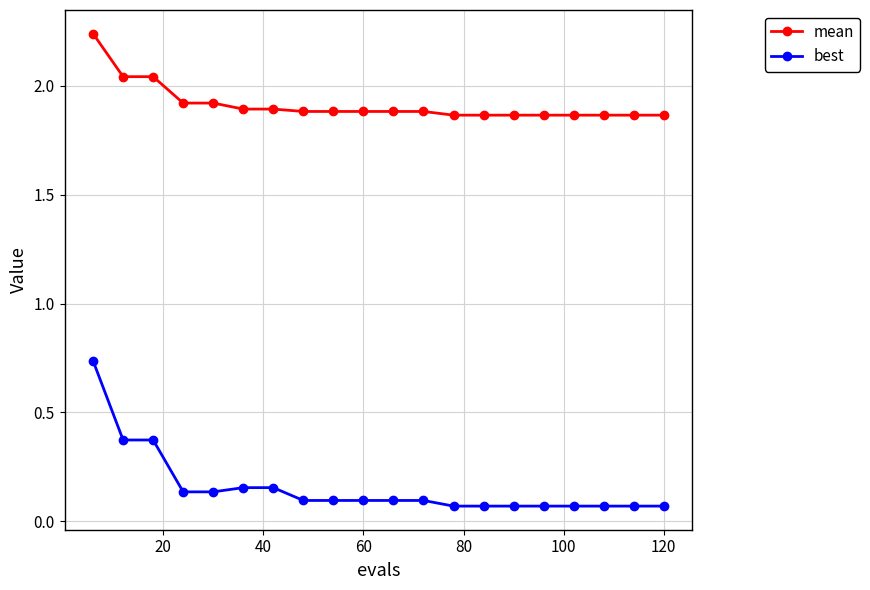

True or false: best and mean cross at least once.

False